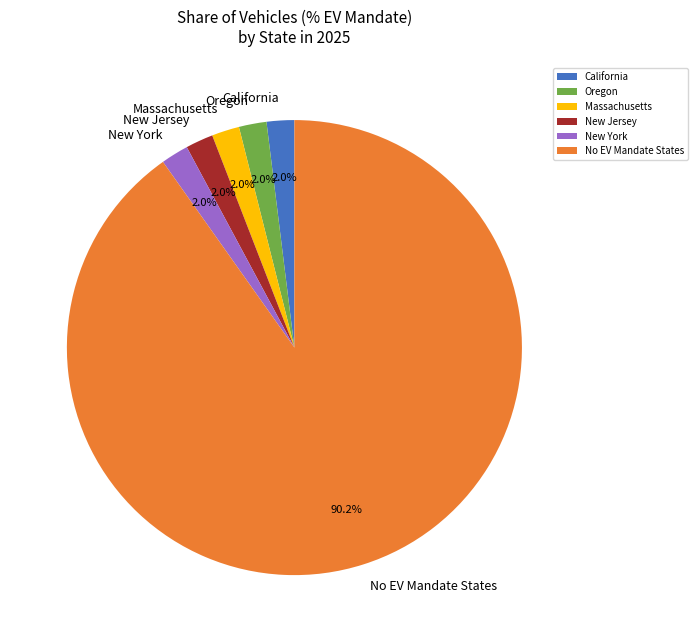

Is it true that New York is 34% of the pie?

False